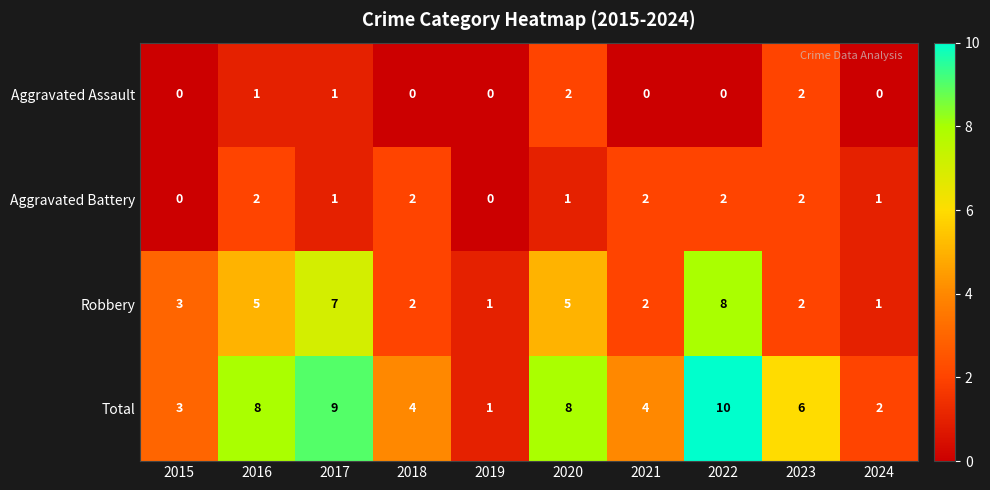

What is the total value across all series at 2021?

8